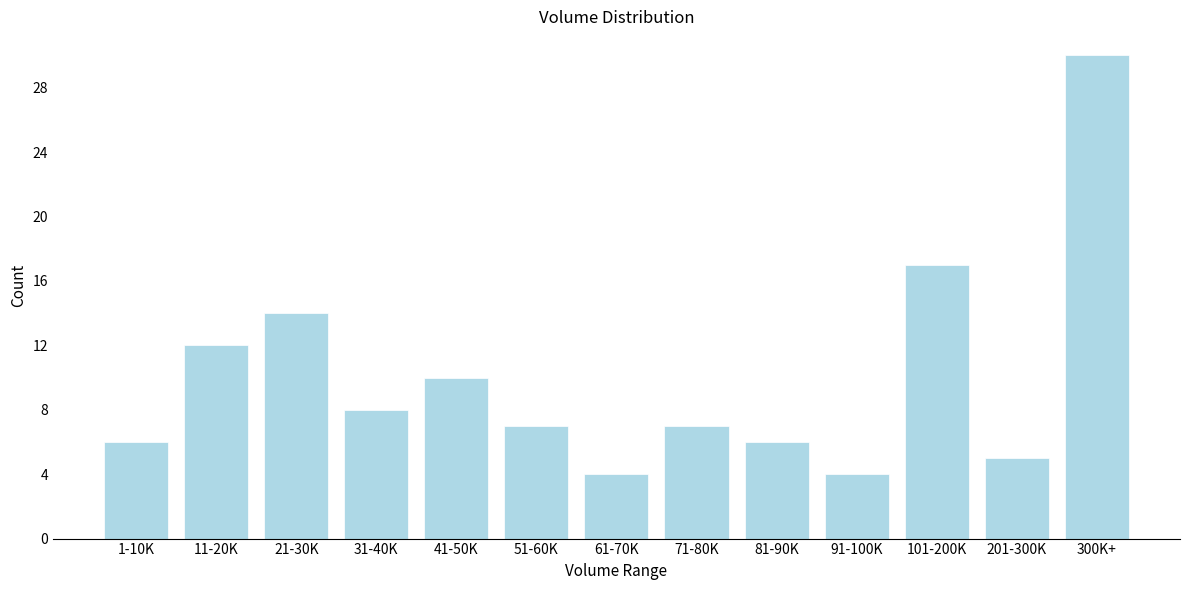

Reading left to right, extract all data points from this chart.

1-10K=6	11-20K=12	21-30K=14	31-40K=8	41-50K=10	51-60K=7	61-70K=4	71-80K=7	81-90K=6	91-100K=4	101-200K=17	201-300K=5	300K+=30